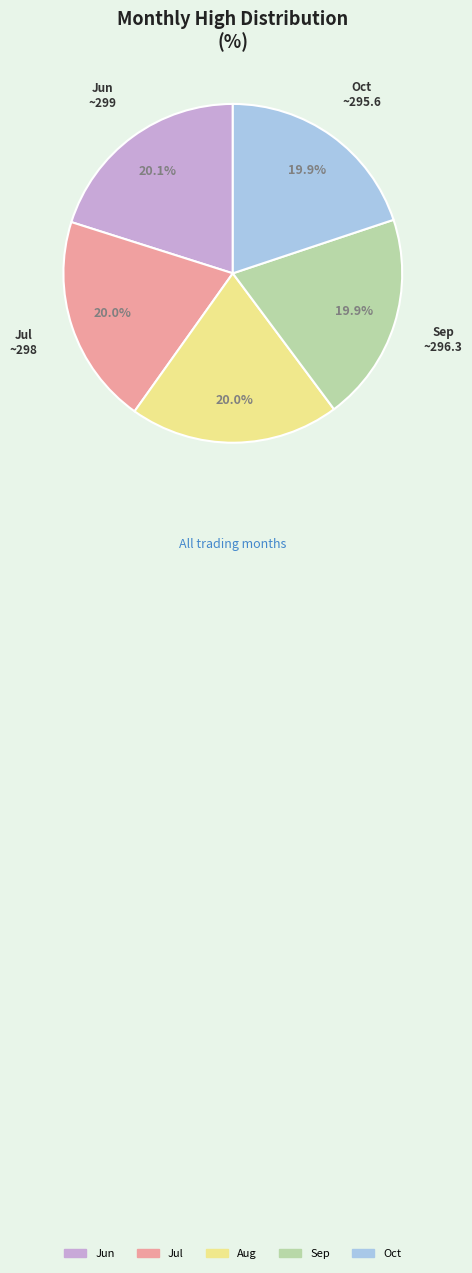

To the nearest percent, what is the average slice percentage?

20%